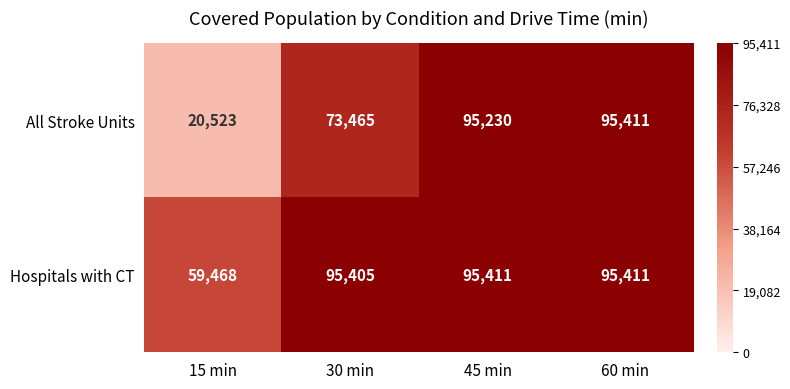

Reading left to right, list all the values displayed in this chart.

All Stroke Units: 15 min=20523	30 min=73465	45 min=95230	60 min=95411
Hospitals with CT: 15 min=59468	30 min=95405	45 min=95411	60 min=95411